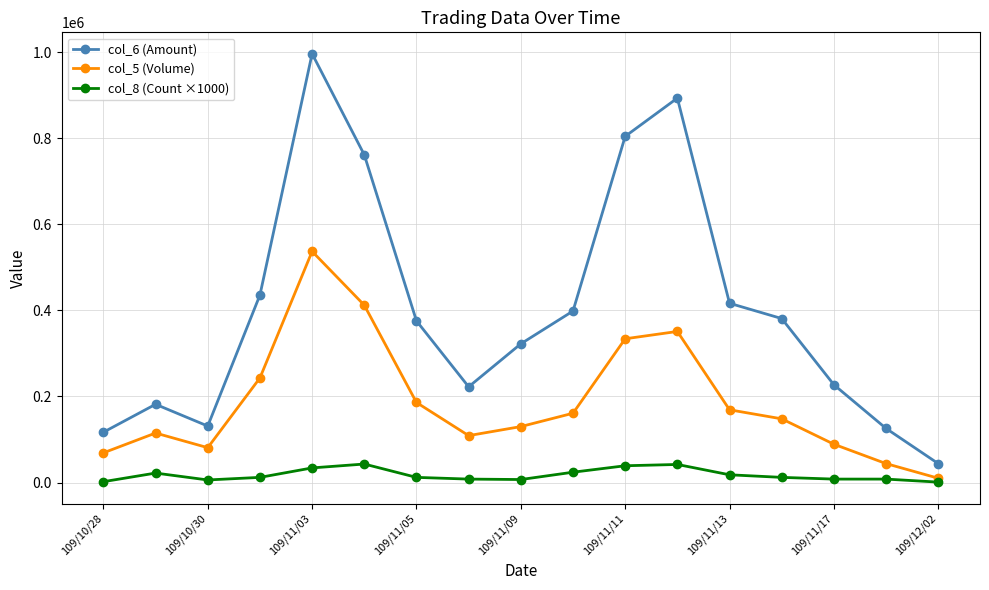

Rank the series by their maximum value, from highest to lowest.

col_6 (Amount), col_5 (Volume), col_8 (Count ×1000)